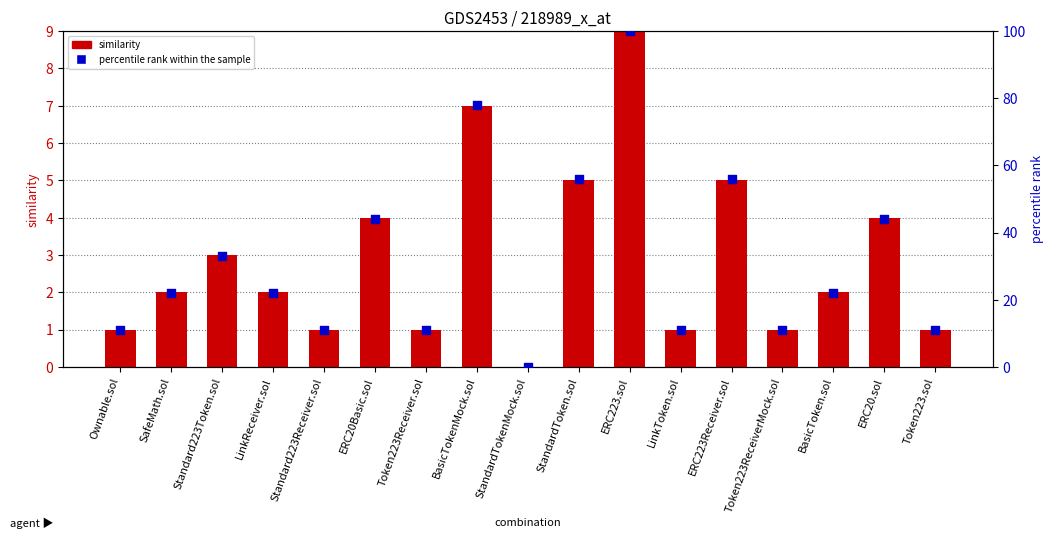

At which category is the sum across all series the highest?

ERC223.sol